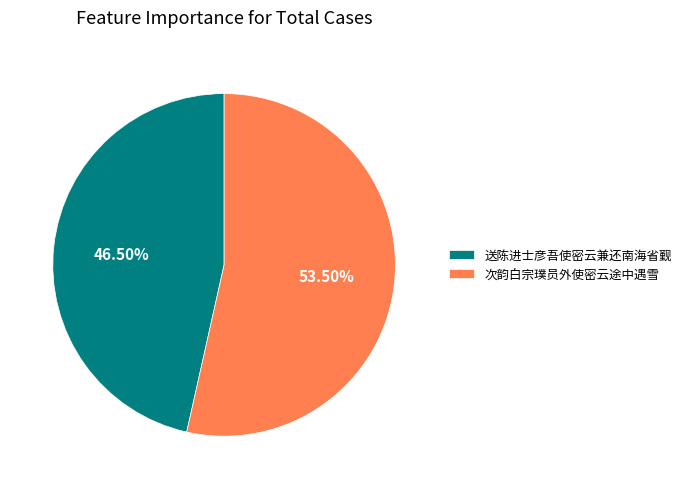

Which slice is the largest?

次韵白宗璞员外使密云途中遇雪